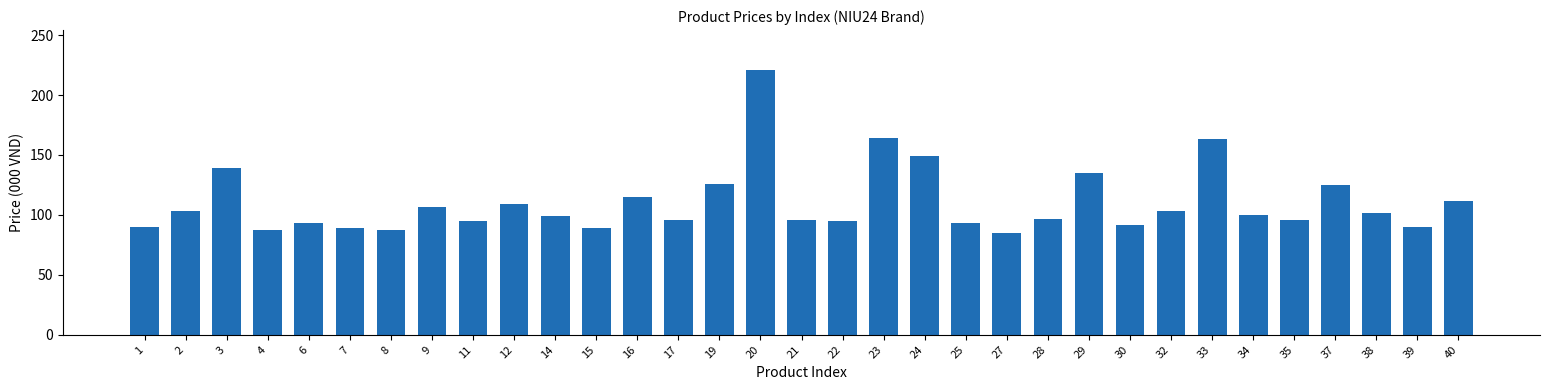

True or false: the data shows 103.0 at 2.

True